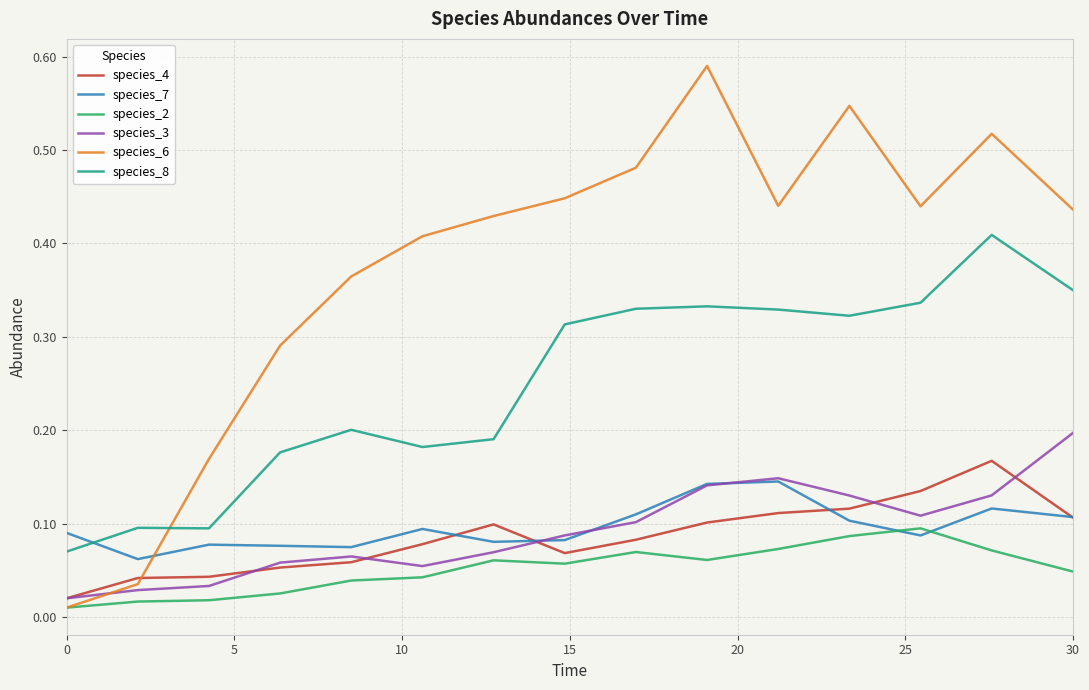

What is the sum of all species_3 values?

1.4